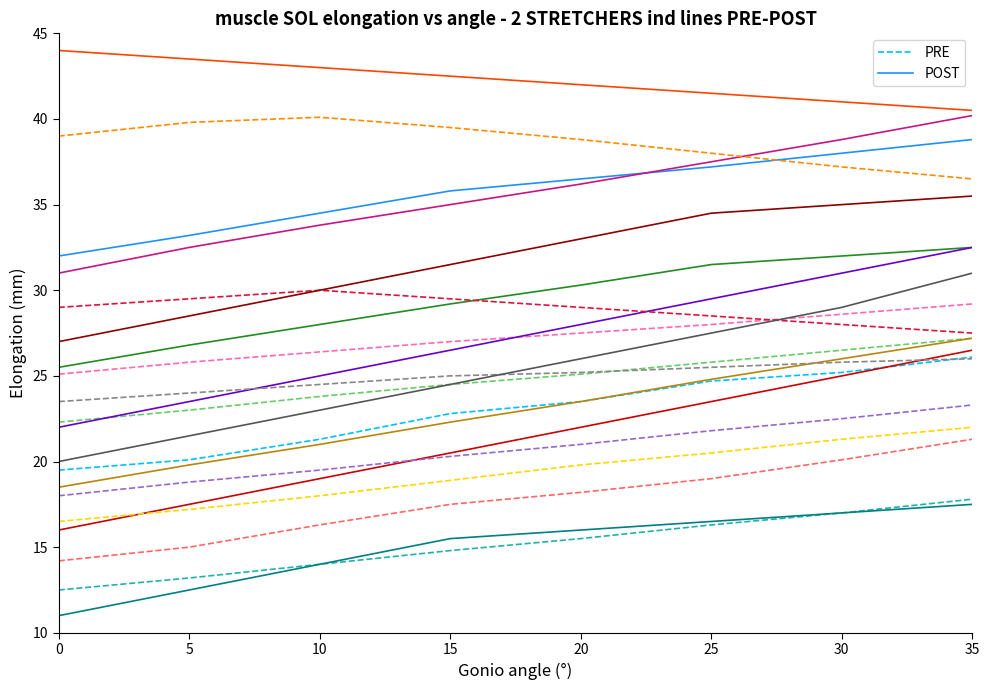

At 0, list the series in order from smallest to largest.

POST, PRE